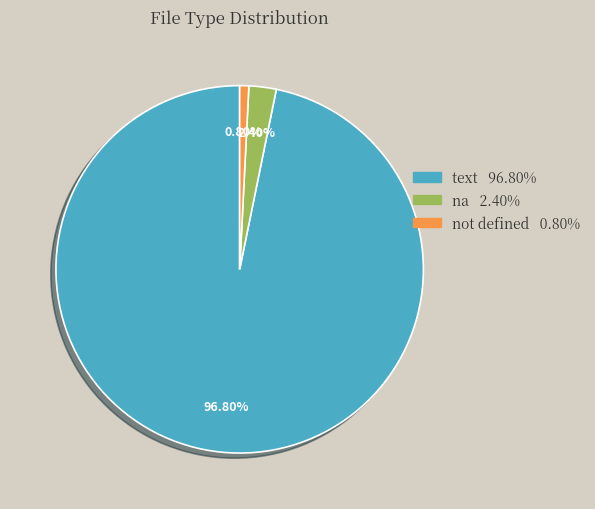

Which category has the smallest portion of the pie?

not defined